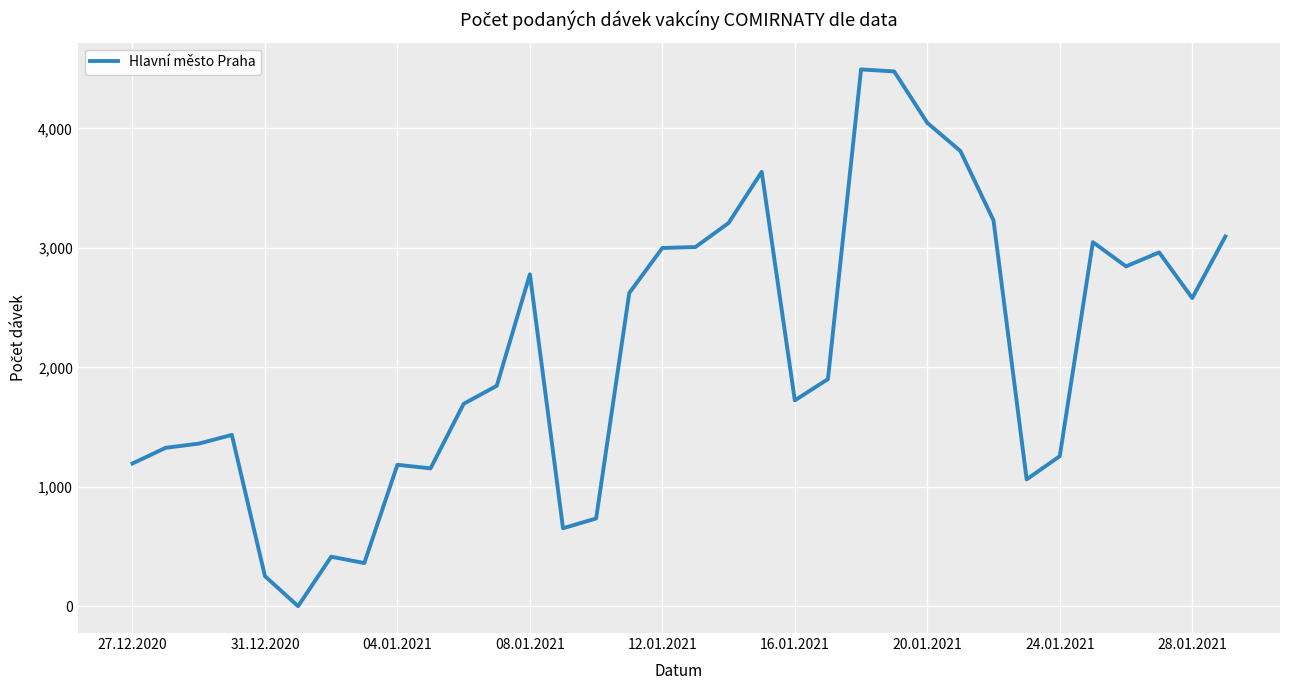

What is the difference between the maximum and minimum values?

4491